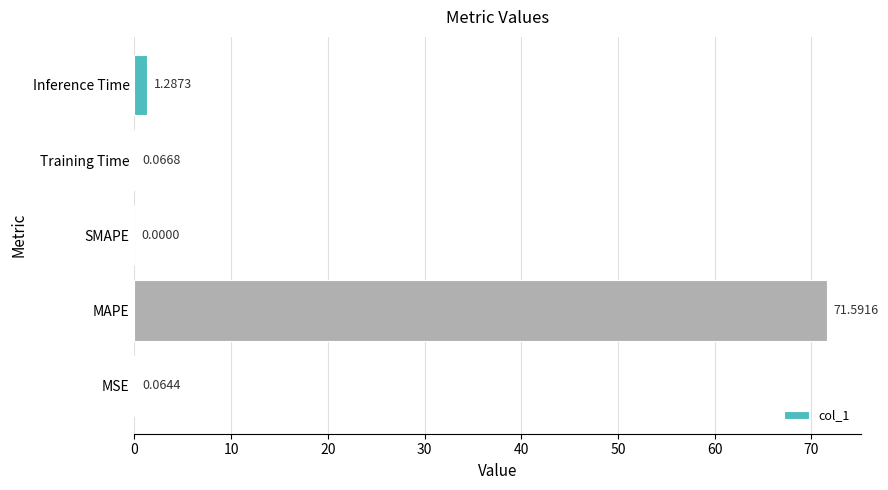

Where is the data nearest to the value 35?

Inference Time